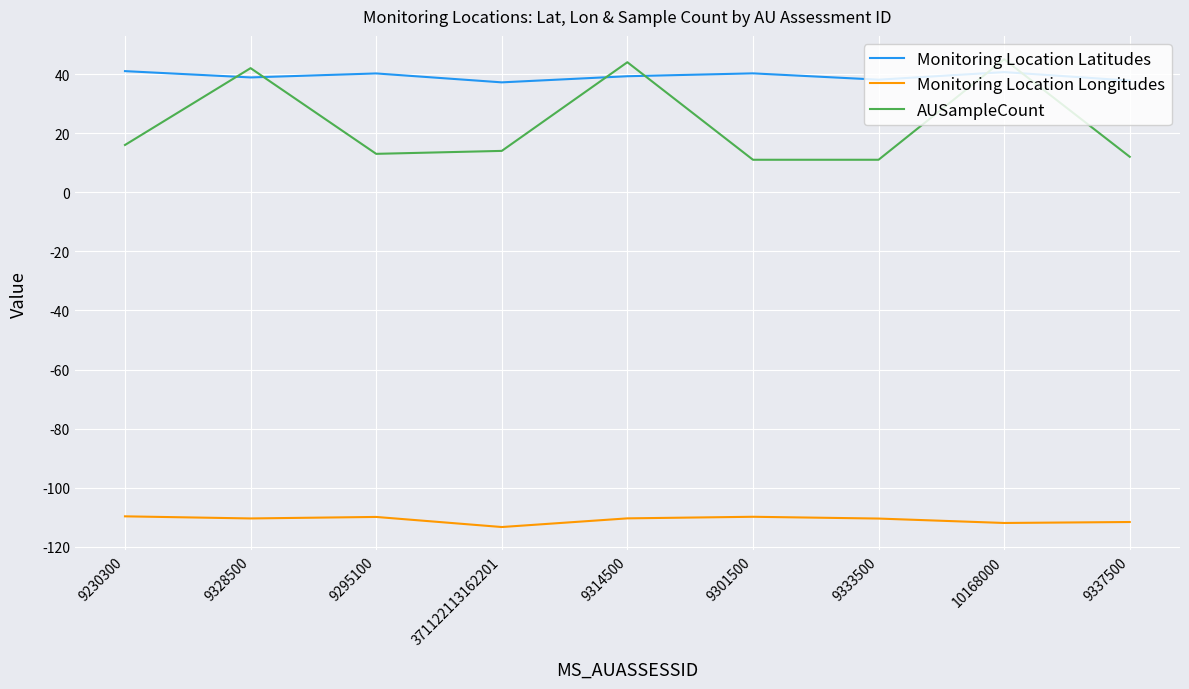

What is the minimum value shown in the chart?

-113.3